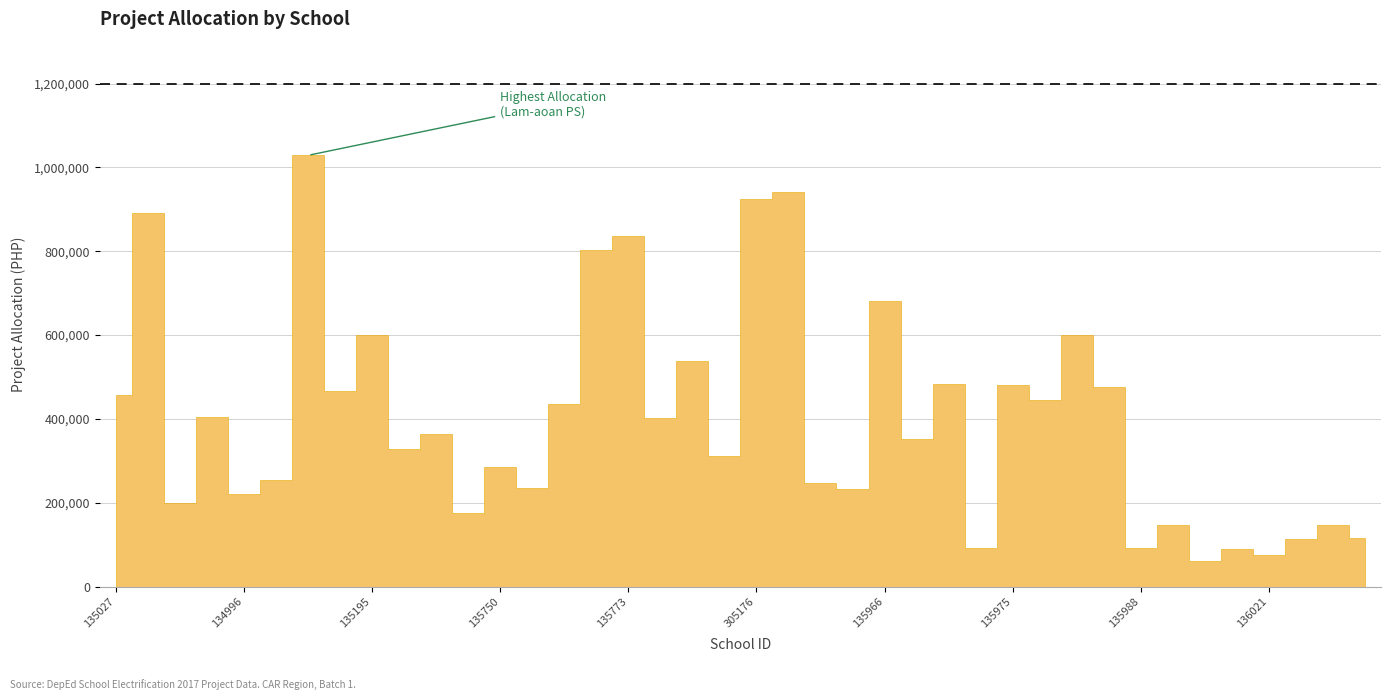

At which category does the chart reach its peak across all series?

135186